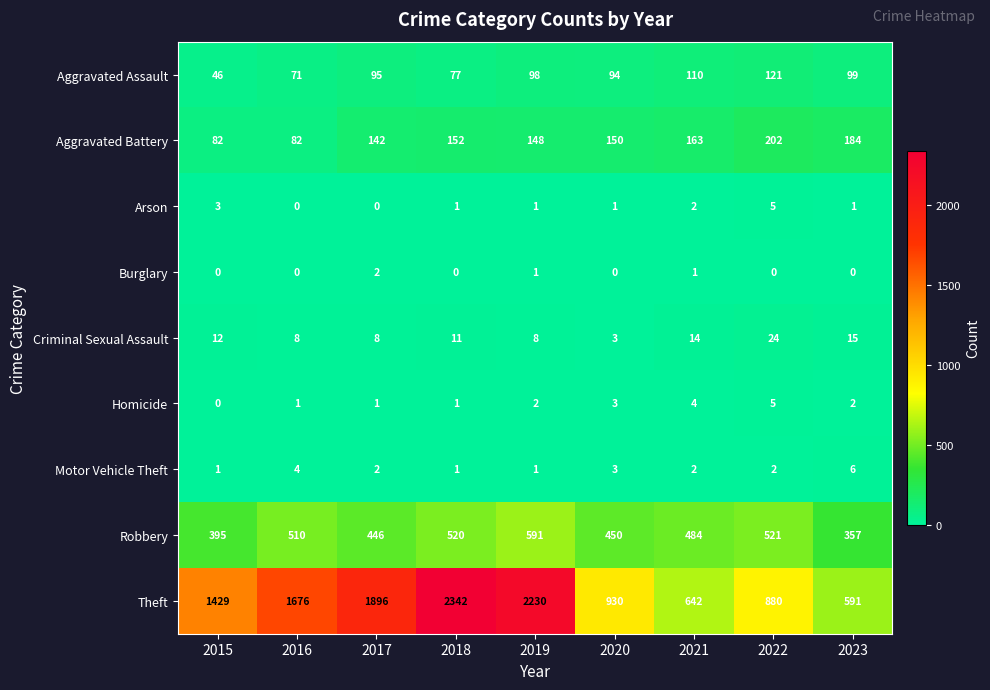

What is the total value across all series at 2017?

2592